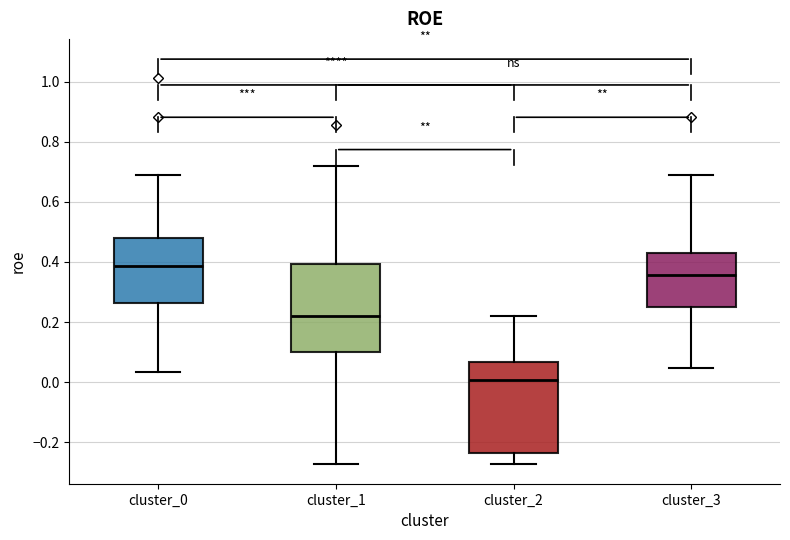

Where does the lower whisker of the box for cluster_3 end on the y-axis? The values are not printed on the chart, so give them approximately, as read against the axis.

0.04